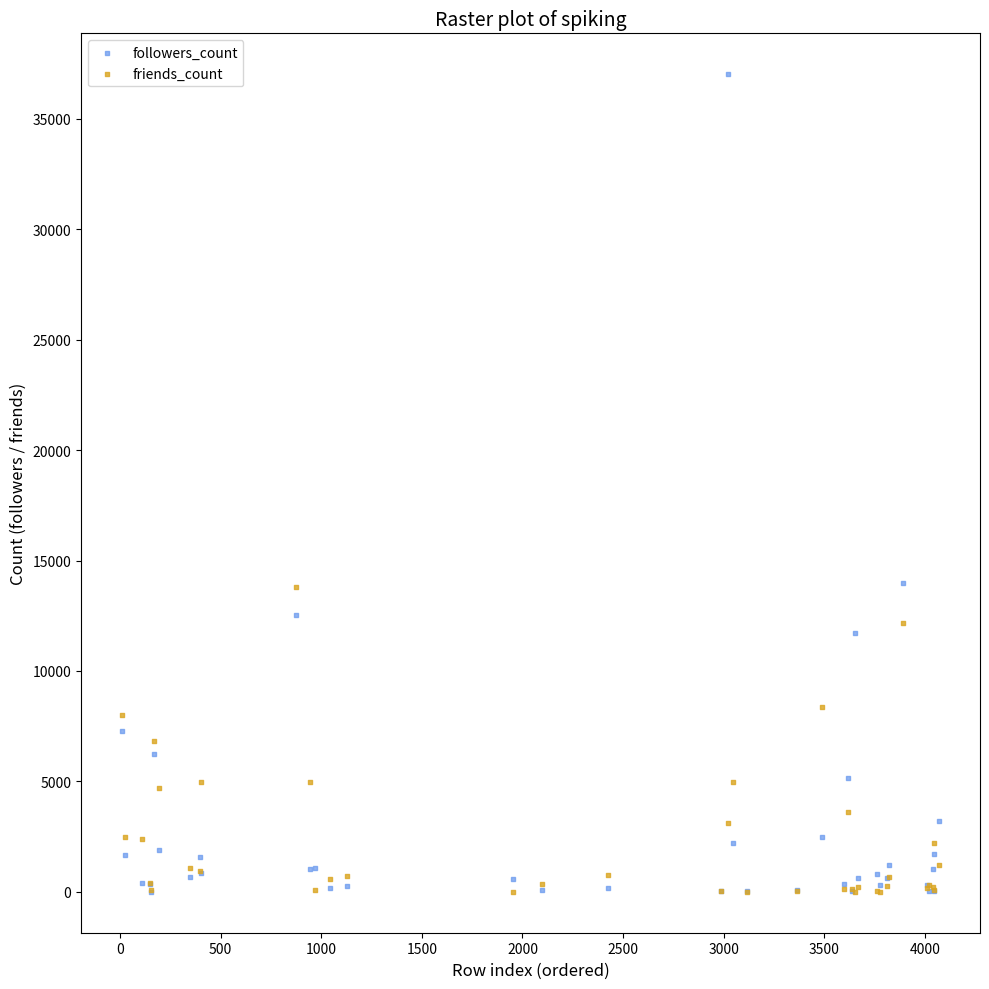

Which series has the largest Y range (max minus min)?

followers_count